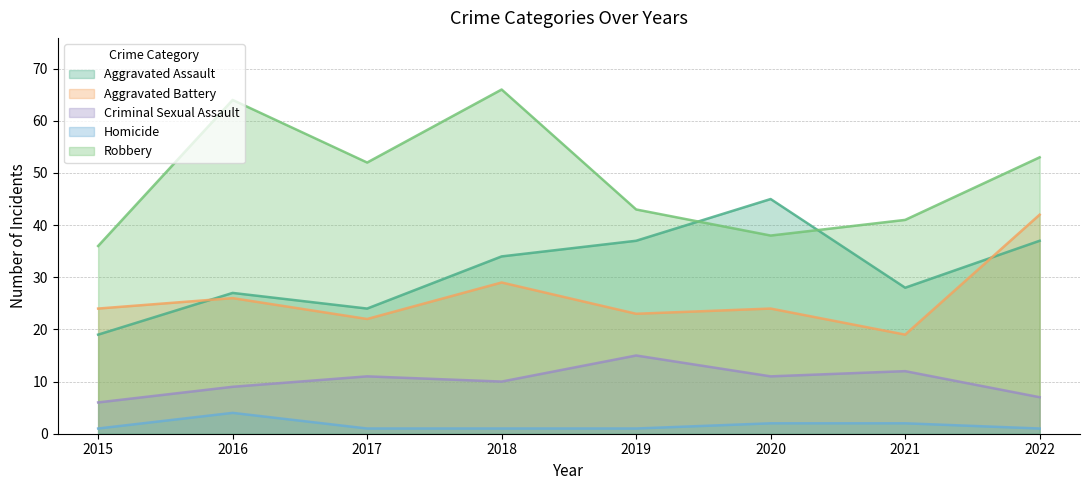

Where is the first local maximum for Aggravated Assault?

2016